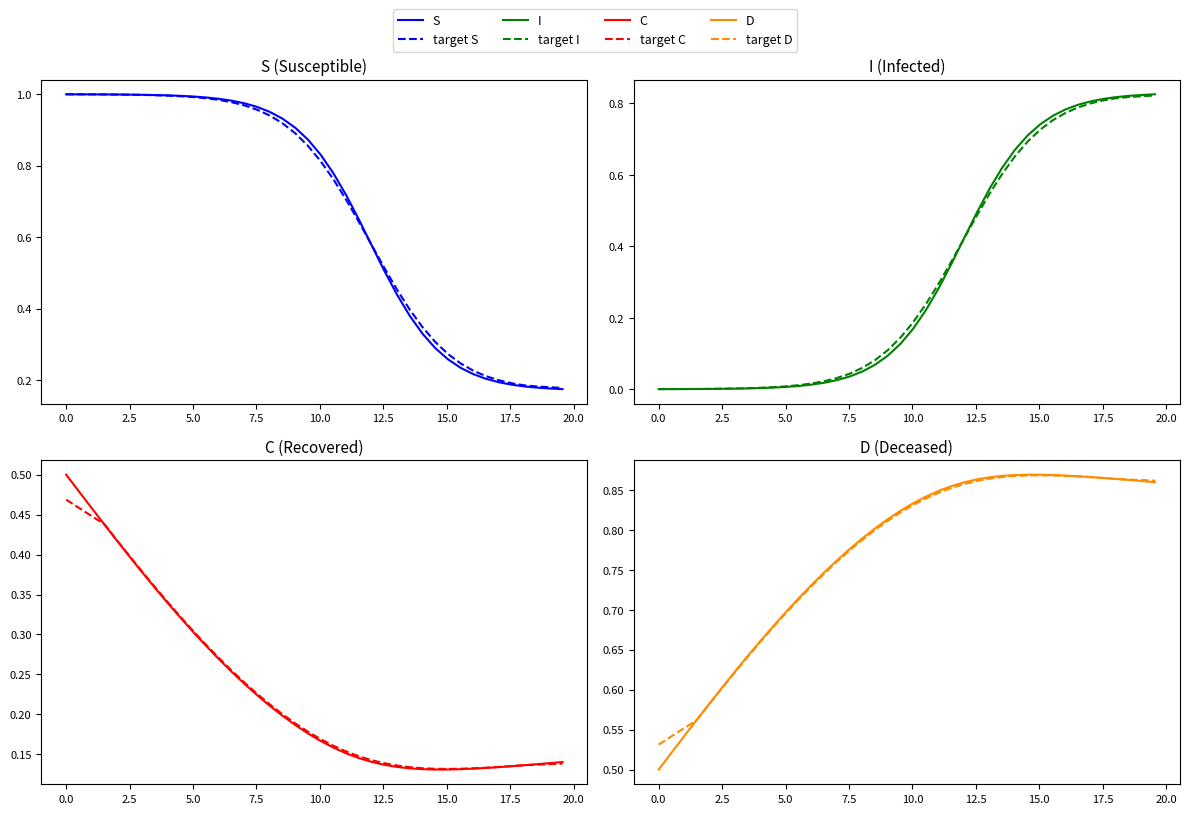

True or false: D and I cross at least once.

False